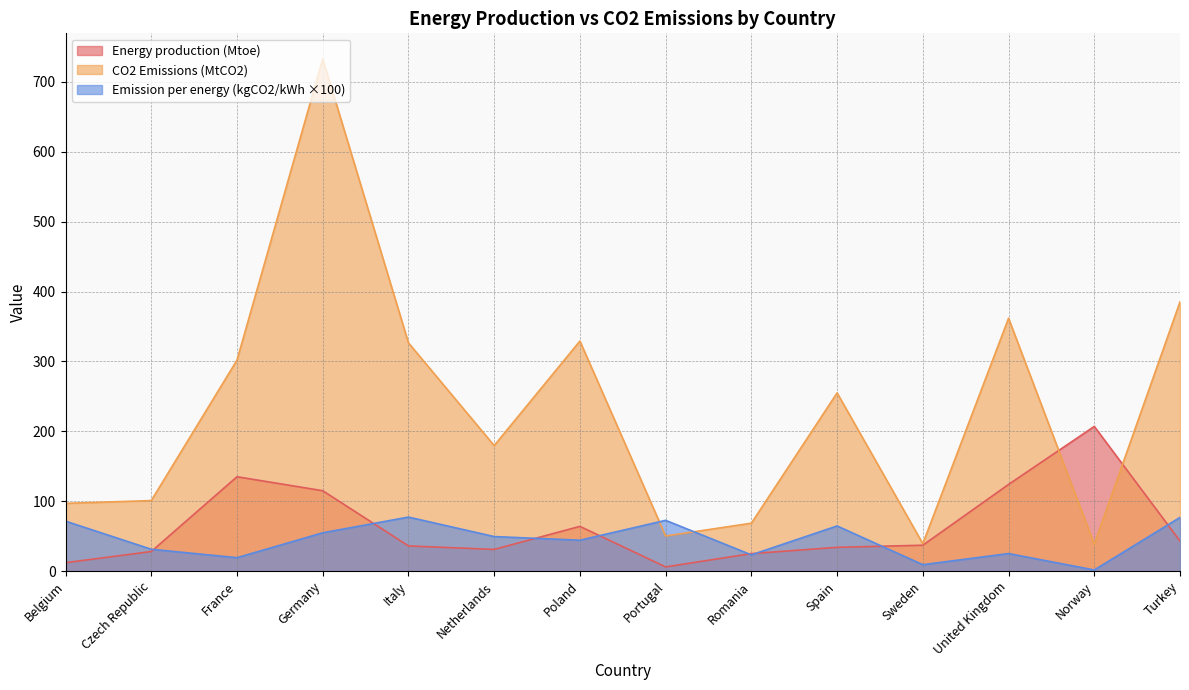

What is the label of the 13th point from the right?

Czech Republic